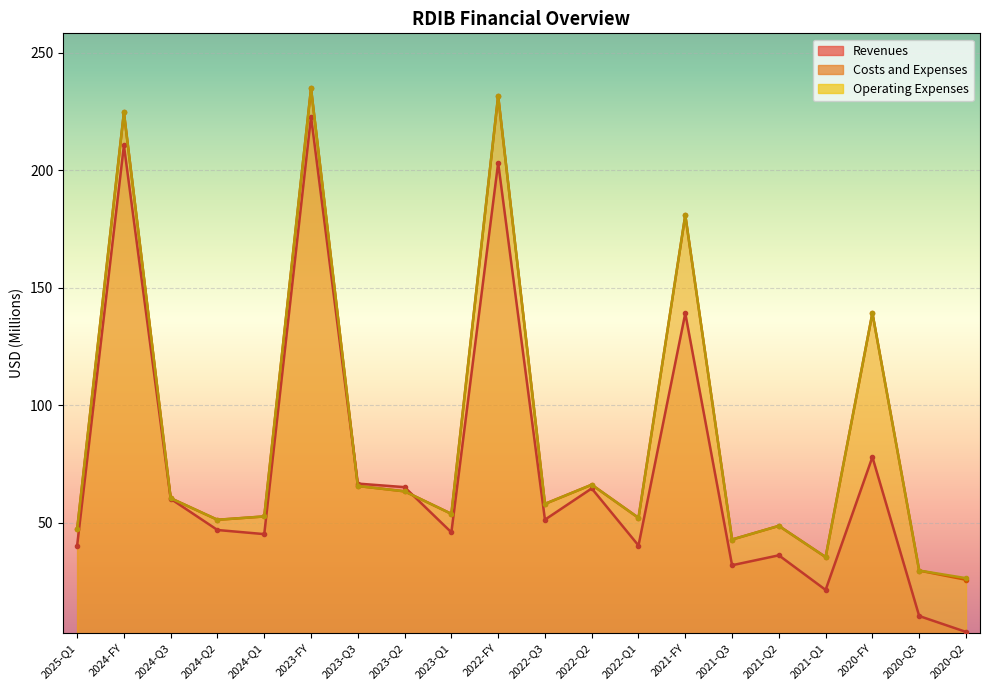

True or false: Revenues and Operating Expenses cross at least once.

True